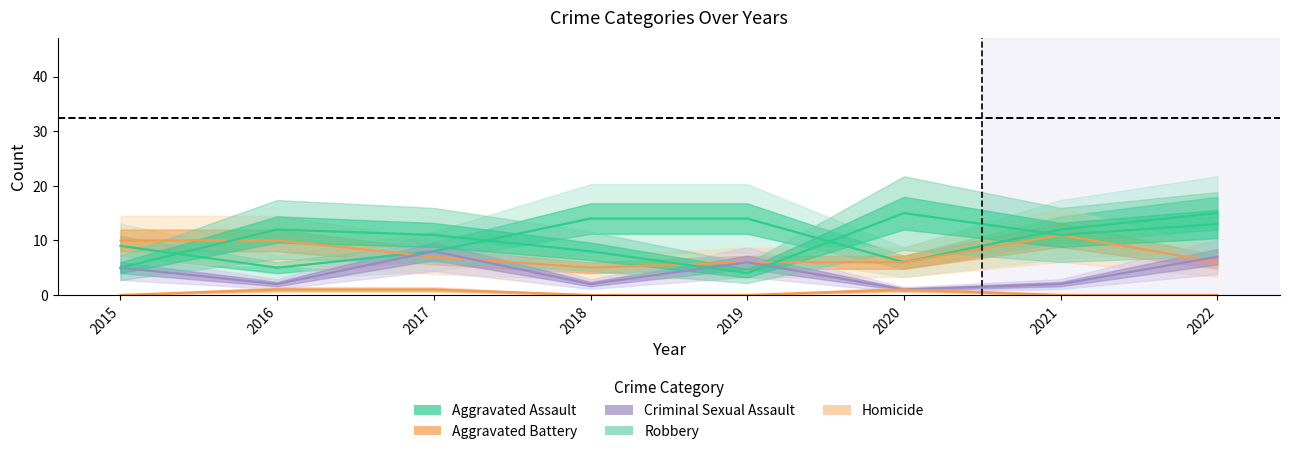

True or false: Homicide has a value of 0 at 2015.

False